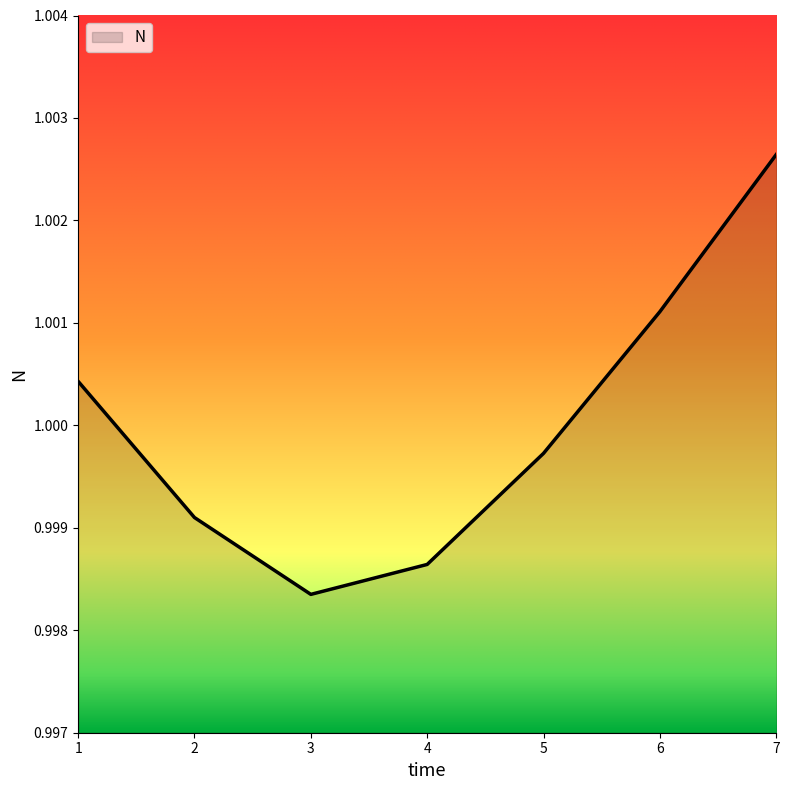

Where is the first local minimum?

3